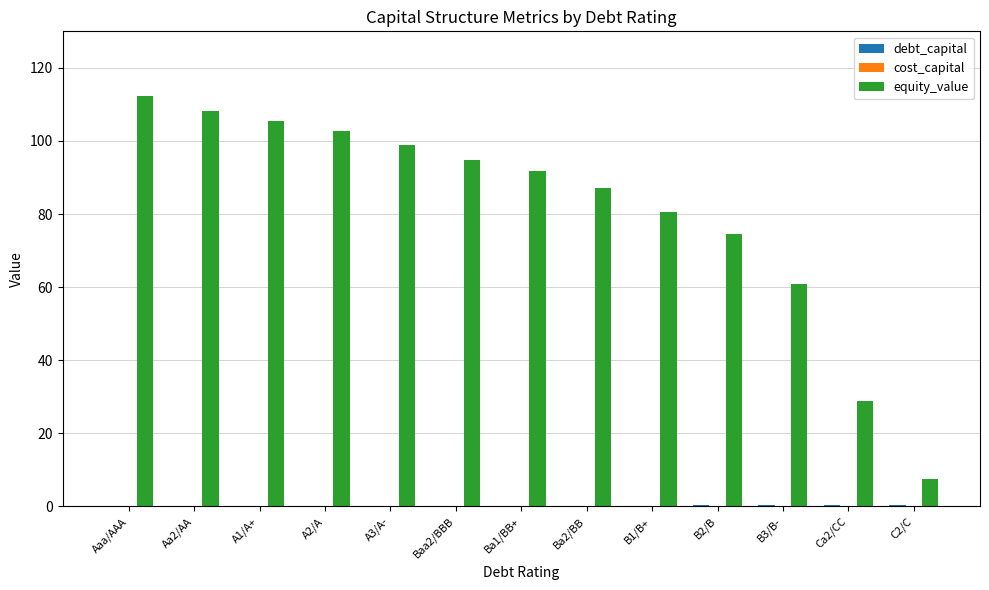

Which series has the widest spread of values?

equity_value